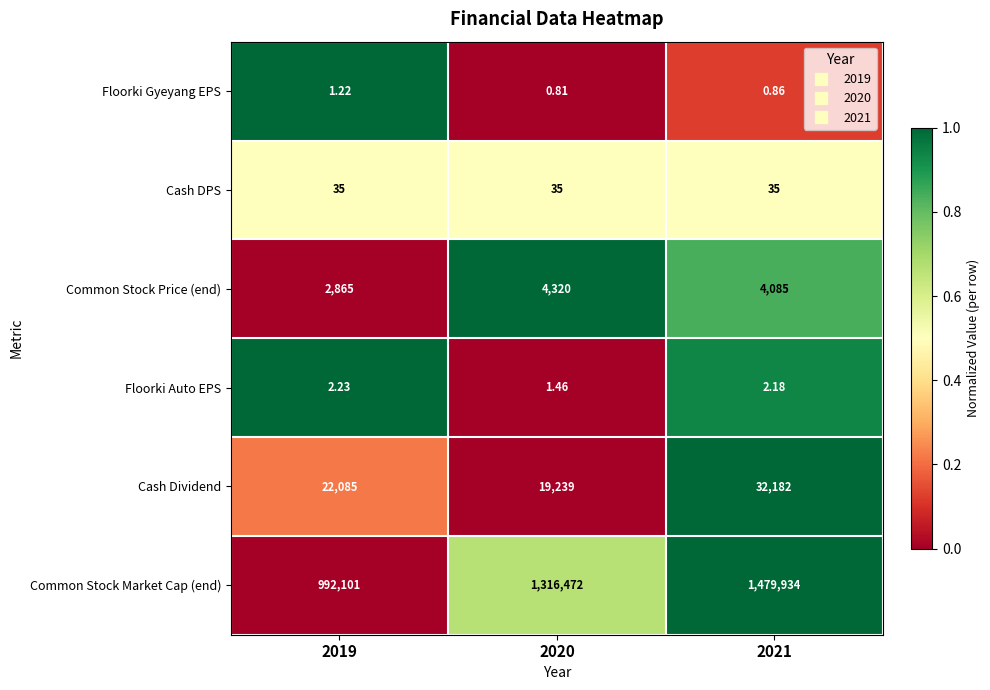

Which series has the largest total across all categories?

Common Stock Market Cap (end)